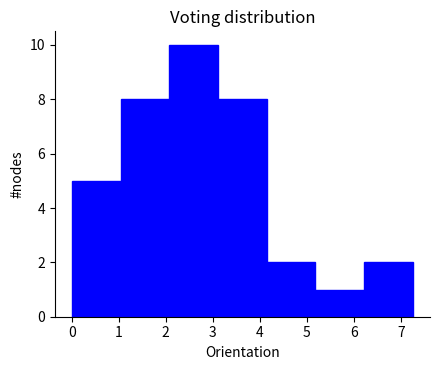

Reading left to right, transcribe this chart: for each bar, give the range it covers on the x-axis and its height. Neither the bar edges nor the heights are printed on the chart, so give them approximately, as read against the axes.

0.0 to 1.0: 5
1.0 to 2.1: 8
2.1 to 3.1: 10
3.1 to 4.1: 8
4.1 to 5.2: 2
5.2 to 6.2: 1
6.2 to 7.3: 2